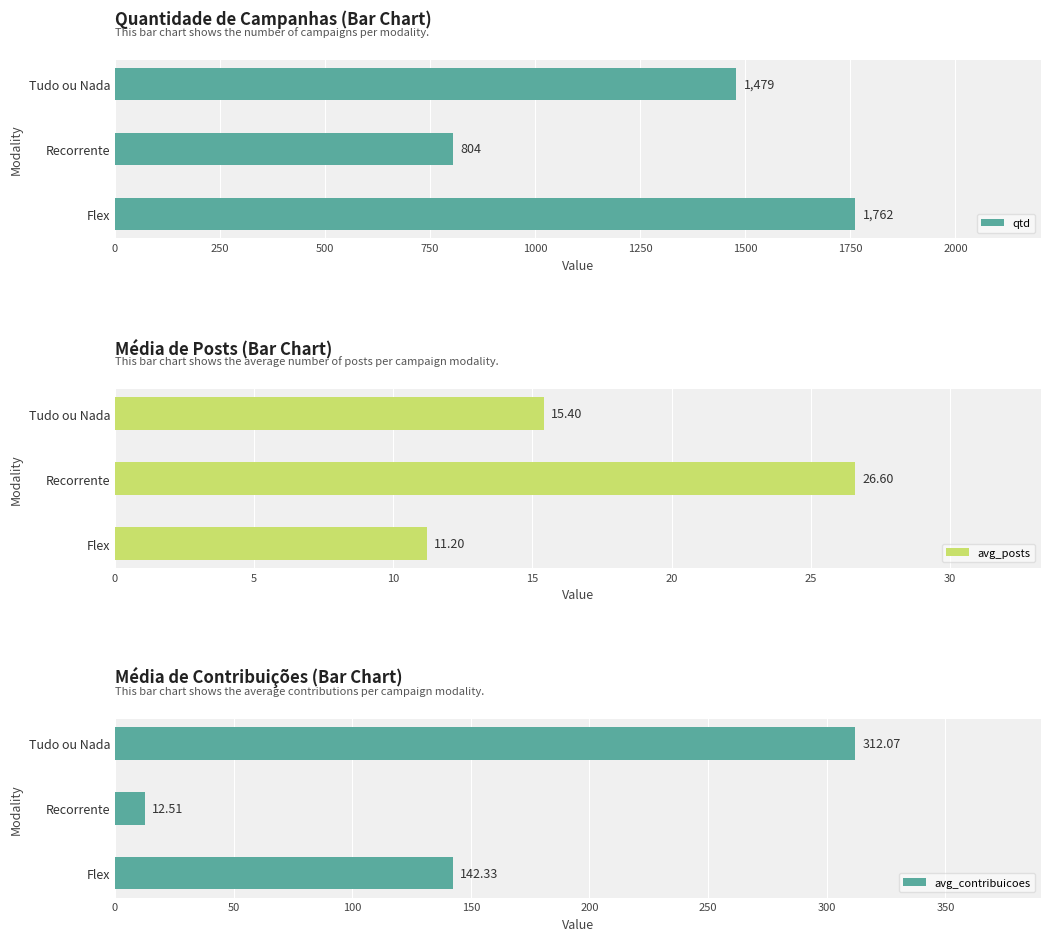

What is the value of the avg_contribuicoes bar at the 1st from the left?

142.3